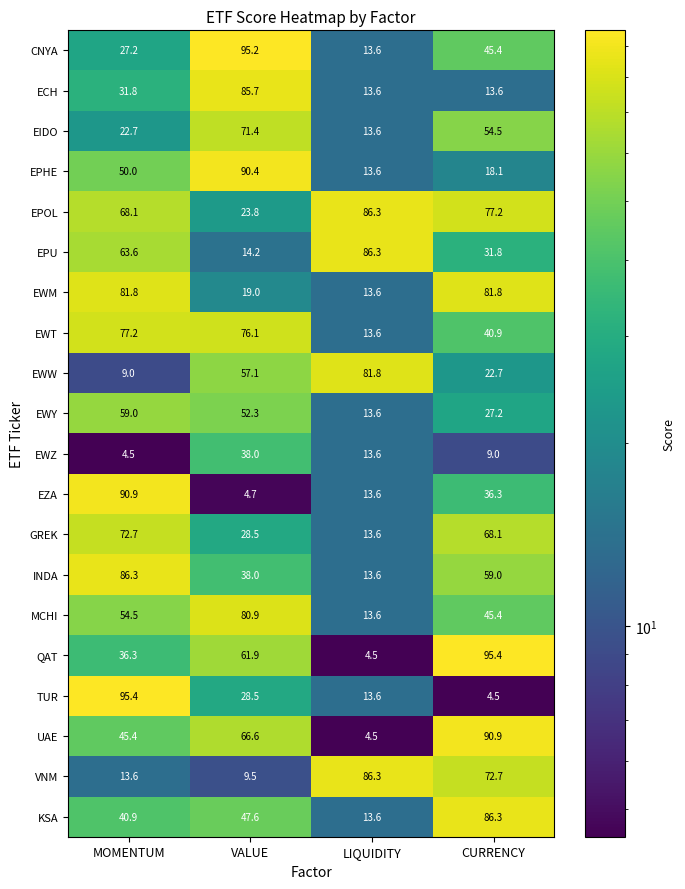

Which series has the largest total across all categories?

EPOL